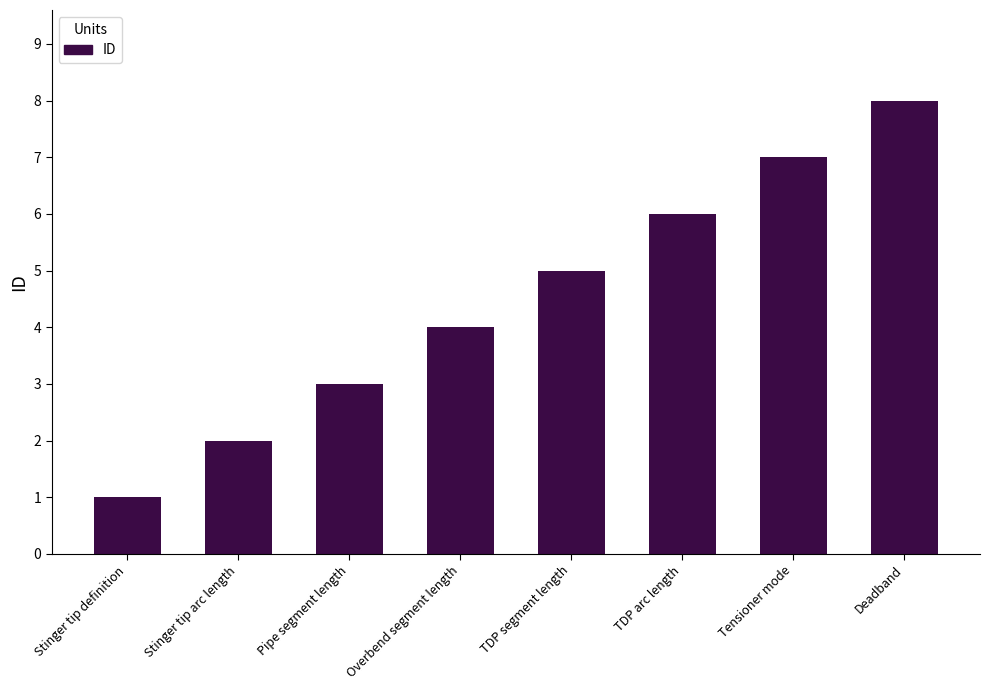

Is it true that the value at Stinger tip arc length is 1?

False